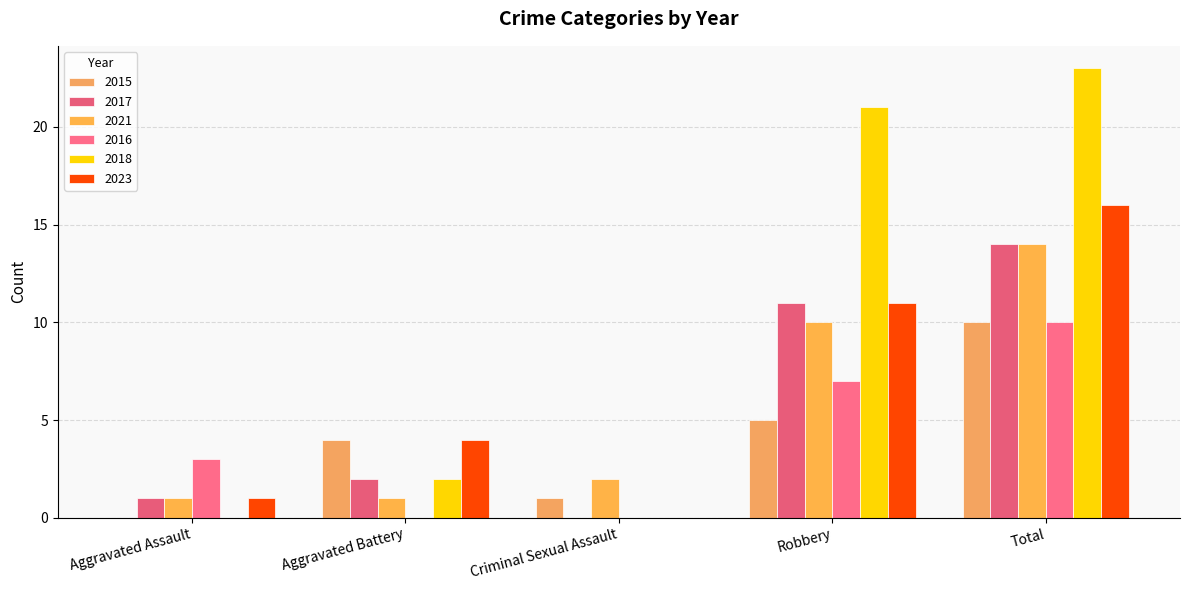

Is it true that 2018 equals 0 at Aggravated Assault?

True